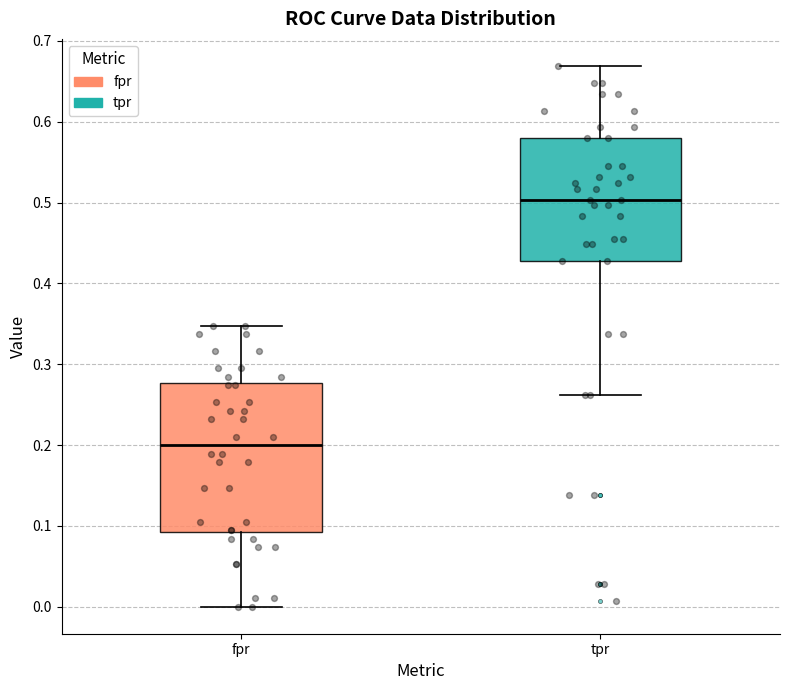

Reading left to right, read every box against the y-axis: the position of its median line, the range the box covers, and the ends of its whiskers. The values are not printed on the chart, so give them approximately, as read against the axis.

fpr: median 0.20, box 0.09 to 0.28, whiskers 0.00 to 0.35
tpr: median 0.50, box 0.43 to 0.58, whiskers 0.26 to 0.67